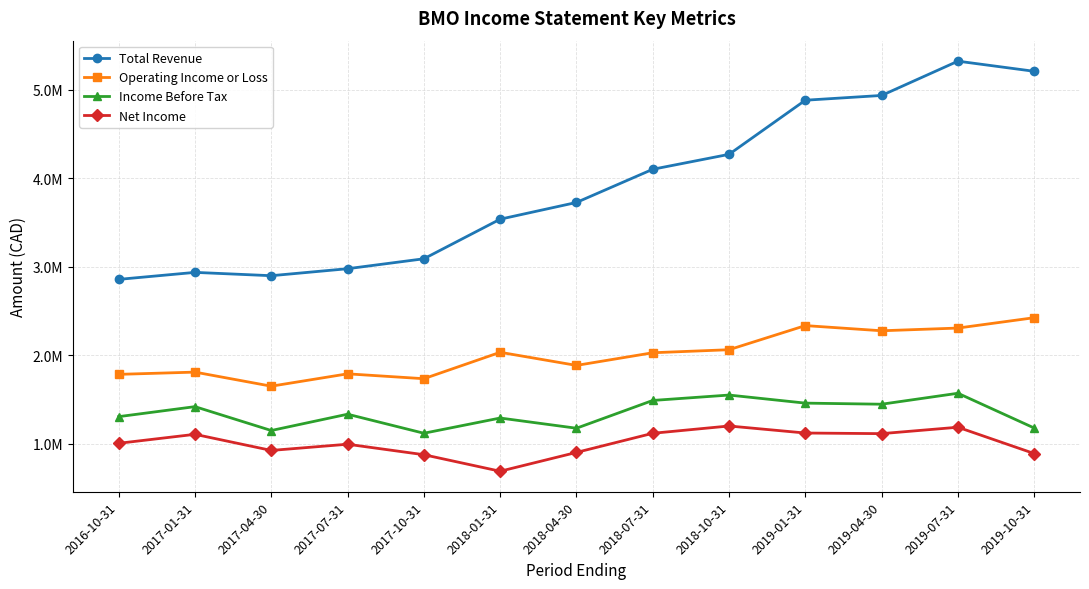

Which series has the widest spread of values?

Total Revenue